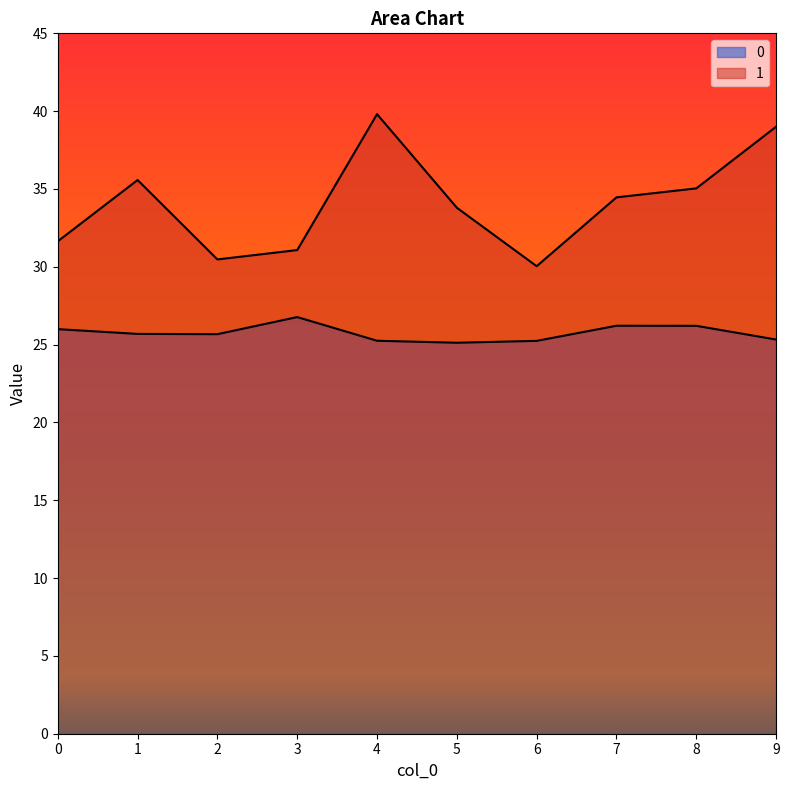

Reading left to right, list all the values displayed in this chart.

0: 26.0	25.7	25.7	26.8	25.2	25.1	25.2	26.2	26.2	25.3
1: 31.6	35.6	30.5	31.1	39.8	33.8	30.0	34.5	35.0	39.0